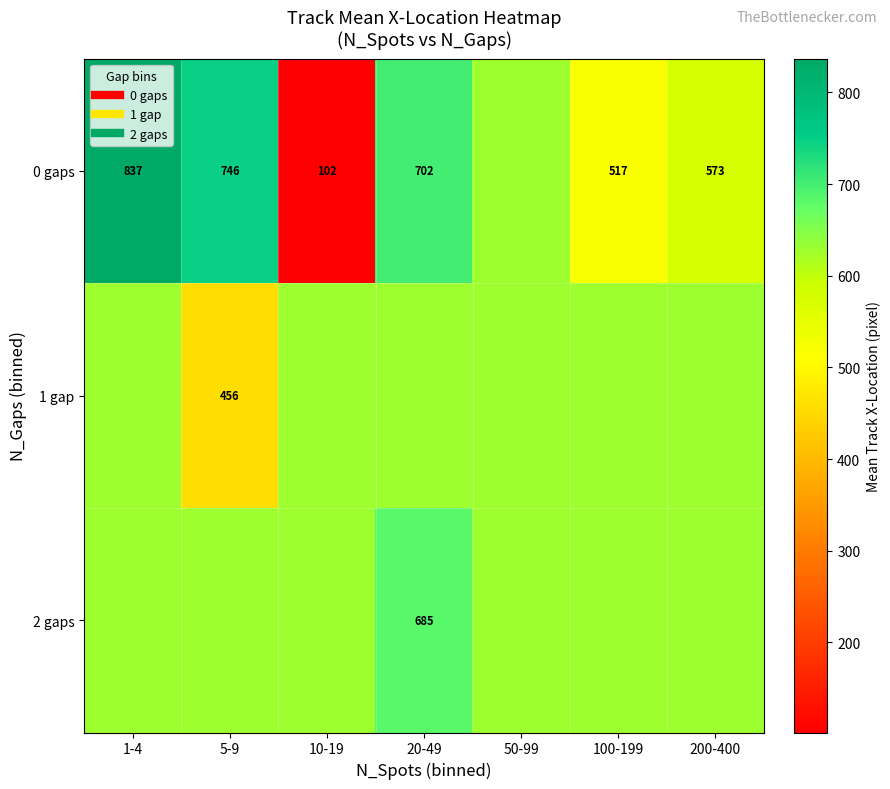

How many data points in 1 gap are above 629?

6